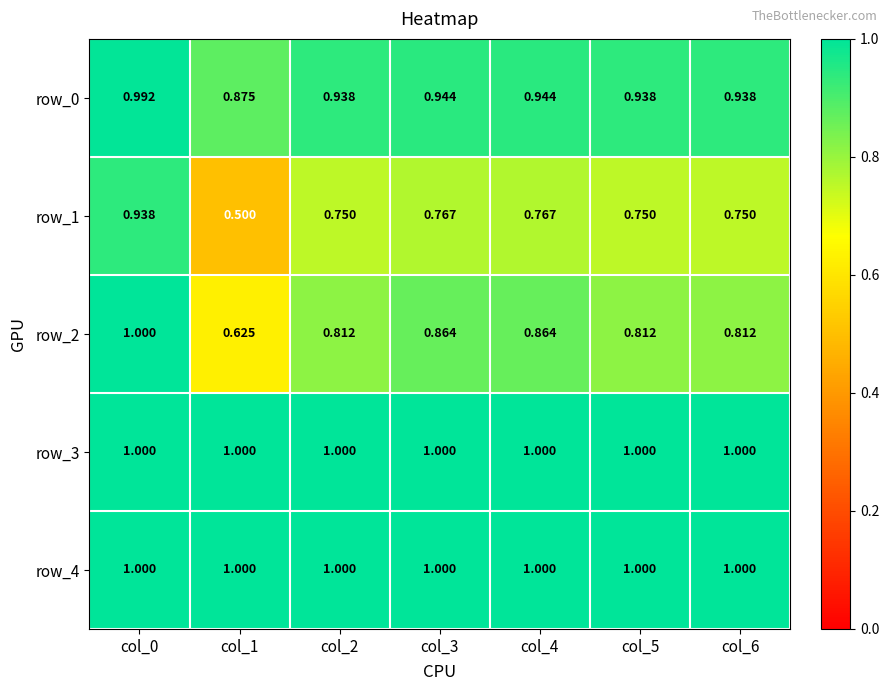

True or false: row_4 has a value of 1.0 at col_0.

True